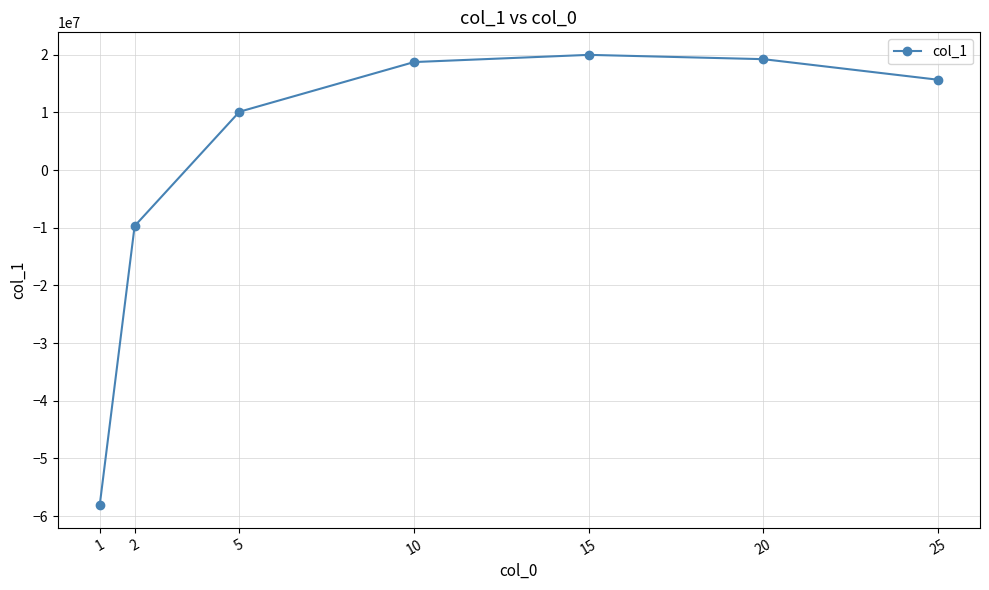

Where is the first local maximum?

15